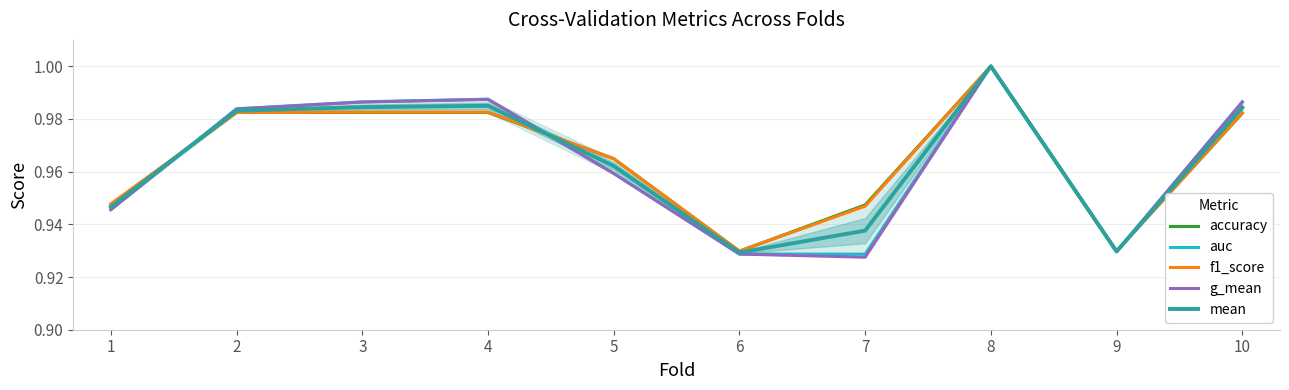

Reading left to right, list all the values displayed in this chart.

accuracy: 1=0.9	2=1.0	3=1.0	4=1.0	5=1.0	6=0.9	7=0.9	8=1.0	9=0.9	10=1.0
auc: 1=0.9	2=1.0	3=1.0	4=1.0	5=1.0	6=0.9	7=0.9	8=1.0	9=0.9	10=1.0
f1_score: 1=0.9	2=1.0	3=1.0	4=1.0	5=1.0	6=0.9	7=0.9	8=1.0	9=0.9	10=1.0
g_mean: 1=0.9	2=1.0	3=1.0	4=1.0	5=1.0	6=0.9	7=0.9	8=1.0	9=0.9	10=1.0
mean: 1=0.9	2=1.0	3=1.0	4=1.0	5=1.0	6=0.9	7=0.9	8=1.0	9=0.9	10=1.0